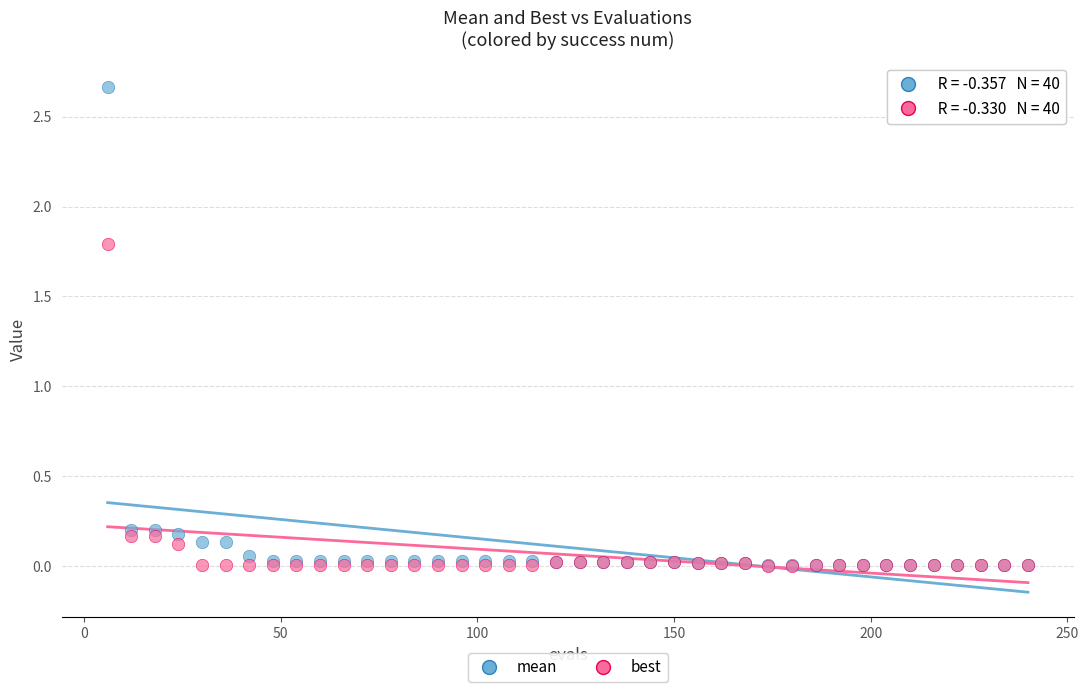

What are all the series names shown in the legend?

mean, best